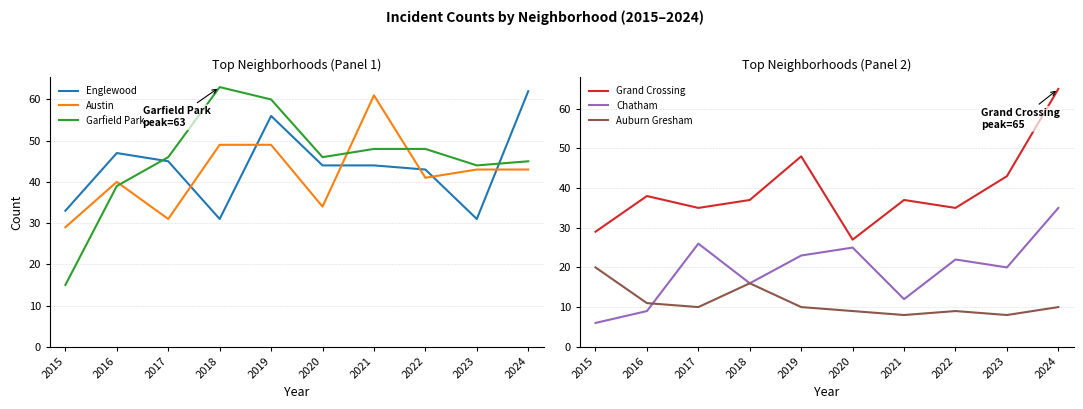

Is it true that Chatham equals 25 at 2020?

True